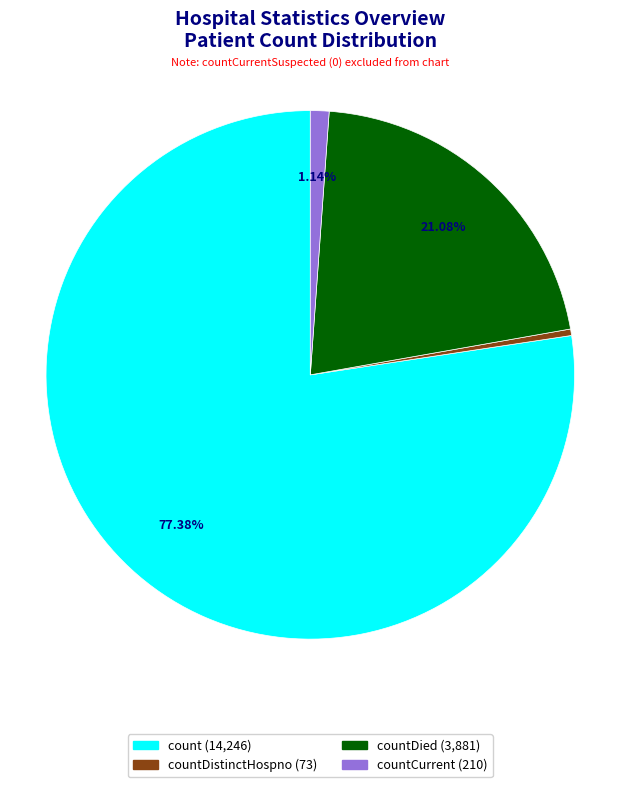

Is the sum of countDistinctHospno (73) and countCurrent (210) greater than half?

No